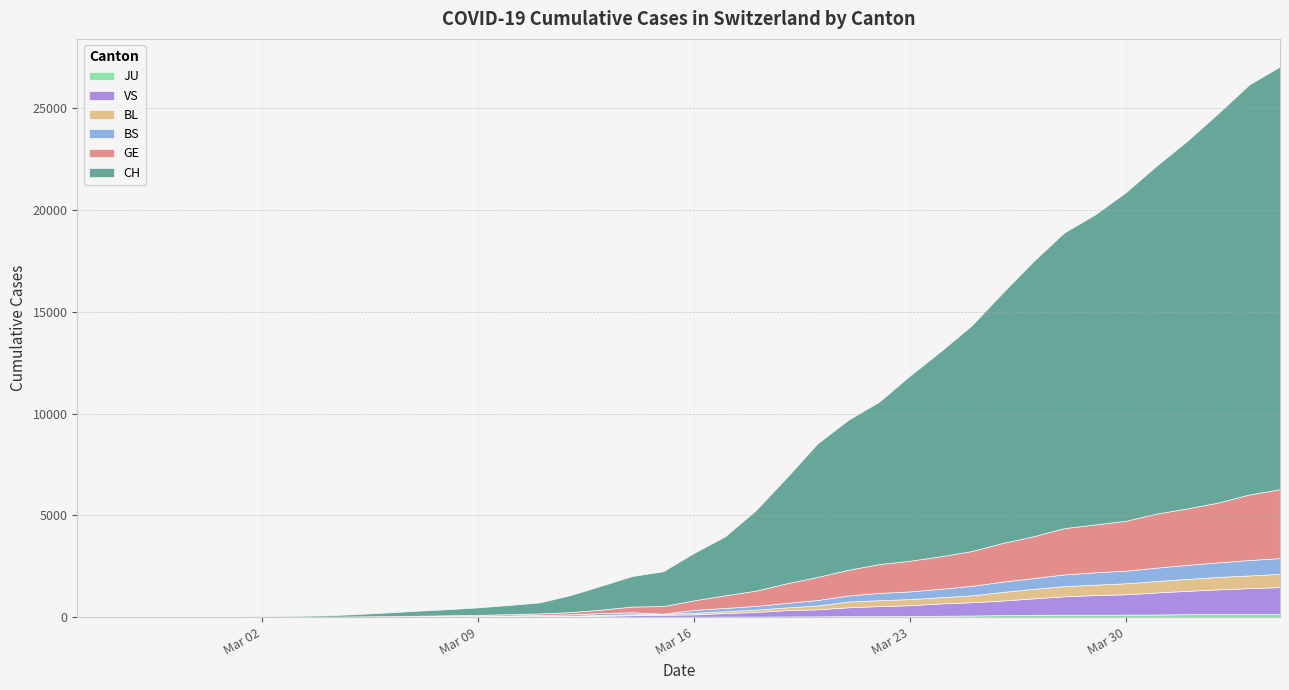

What is the difference between the maximum and second lowest values in the VS series?

1319